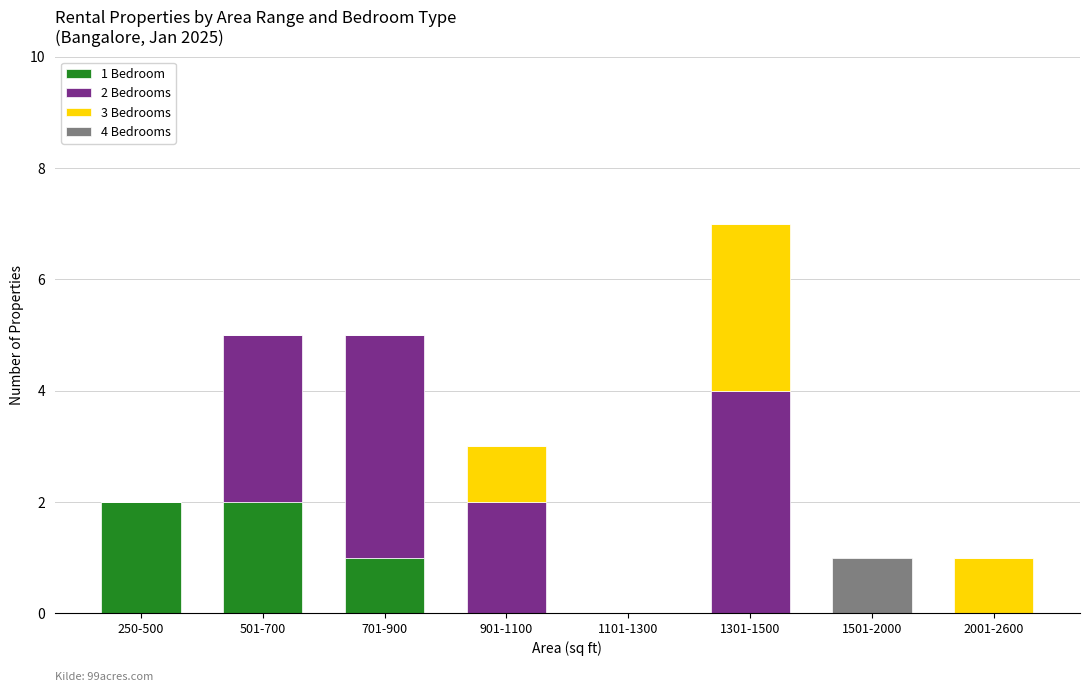

At which category is the sum across all series the highest?

1301-1500